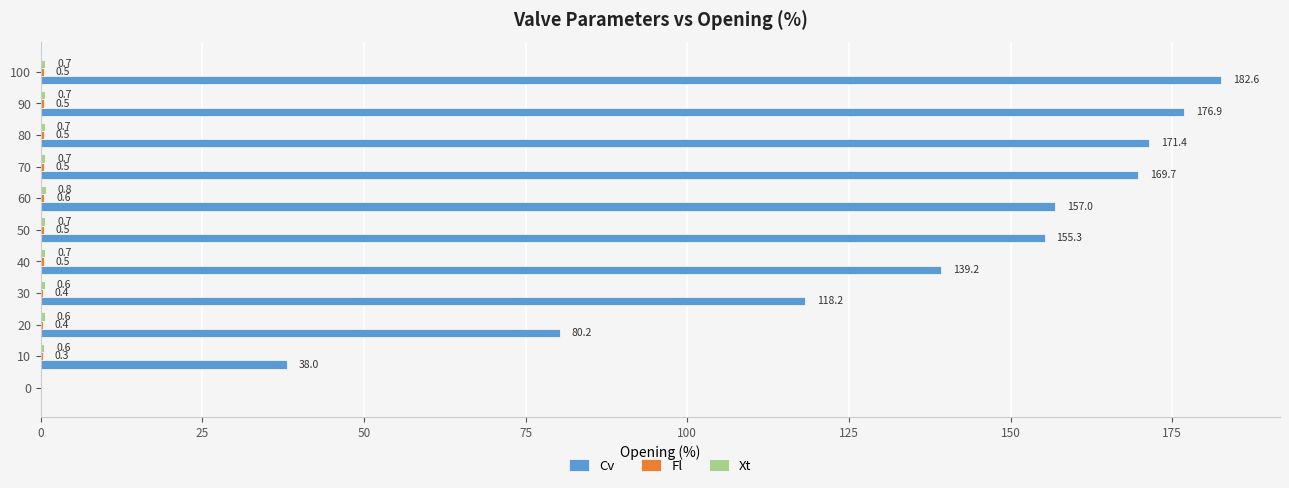

Which series has the largest total across all categories?

Cv